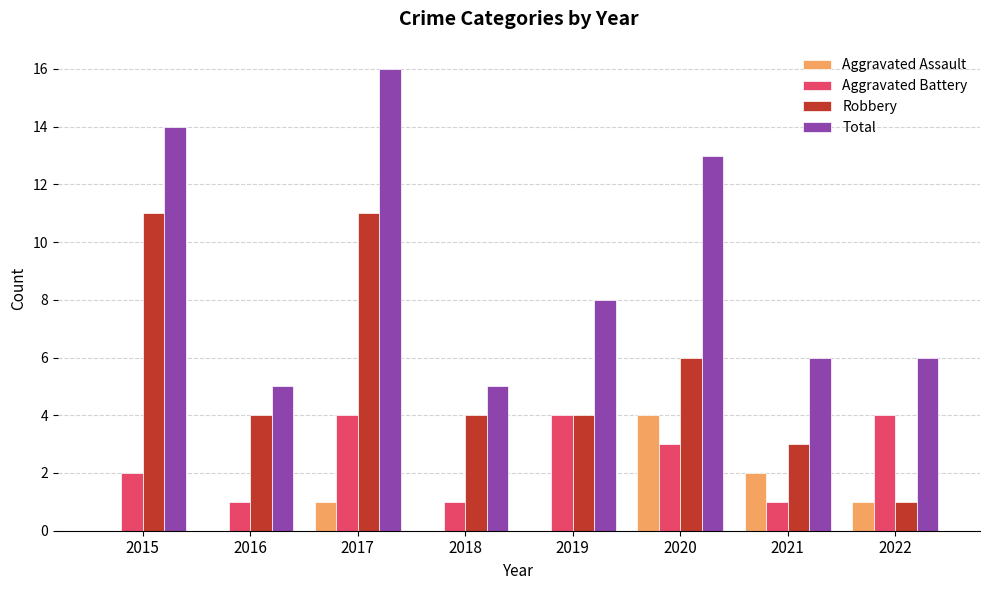

Reading left to right, list all the values displayed in this chart.

Aggravated Assault: 2015=0	2016=0	2017=1	2018=0	2019=0	2020=4	2021=2	2022=1
Aggravated Battery: 2015=2	2016=1	2017=4	2018=1	2019=4	2020=3	2021=1	2022=4
Robbery: 2015=11	2016=4	2017=11	2018=4	2019=4	2020=6	2021=3	2022=1
Total: 2015=14	2016=5	2017=16	2018=5	2019=8	2020=13	2021=6	2022=6